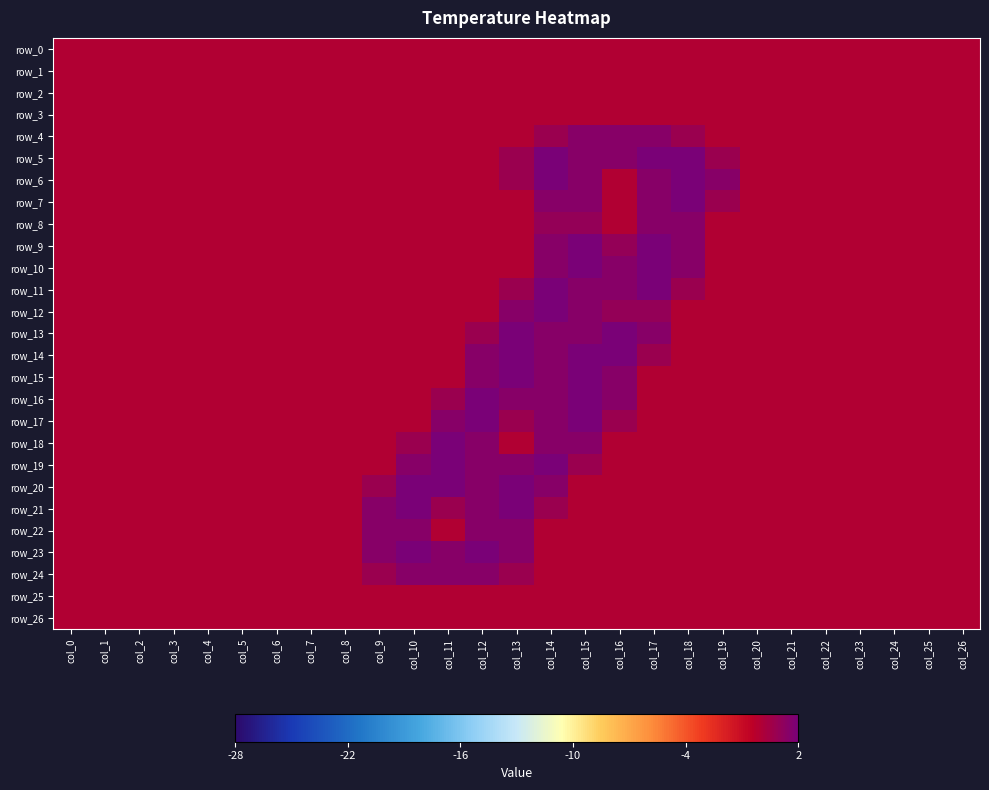

Reading left to right, transcribe all the data shown in this chart.

row_0: col_0=0.0	col_1=0.0	col_2=0.0	col_3=0.0	col_4=0.0	col_5=0.0	col_6=0.0	col_7=0.0	col_8=0.0	col_9=0.0	col_10=0.0	col_11=0.0	col_12=0.0	col_13=0.0	col_14=0.0	col_15=0.0	col_16=0.0	col_17=0.0	col_18=0.0	col_19=0.0	col_20=0.0	col_21=0.0	col_22=0.0	col_23=0.0	col_24=0.0	col_25=0.0	col_26=0.0
row_1: col_0=0.0	col_1=0.0	col_2=0.0	col_3=0.0	col_4=0.0	col_5=0.0	col_6=0.0	col_7=0.0	col_8=0.0	col_9=0.0	col_10=0.0	col_11=0.0	col_12=0.0	col_13=0.0	col_14=0.0	col_15=0.0	col_16=0.0	col_17=0.0	col_18=0.0	col_19=0.0	col_20=0.0	col_21=0.0	col_22=0.0	col_23=0.0	col_24=0.0	col_25=0.0	col_26=0.0
row_2: col_0=0.0	col_1=0.0	col_2=0.0	col_3=0.0	col_4=0.0	col_5=0.0	col_6=0.0	col_7=0.0	col_8=0.0	col_9=0.0	col_10=0.0	col_11=0.0	col_12=0.0	col_13=0.0	col_14=0.0	col_15=0.0	col_16=0.0	col_17=0.0	col_18=0.0	col_19=0.0	col_20=0.0	col_21=0.0	col_22=0.0	col_23=0.0	col_24=0.0	col_25=0.0	col_26=0.0
row_3: col_0=0.0	col_1=0.0	col_2=0.0	col_3=0.0	col_4=0.0	col_5=0.0	col_6=0.0	col_7=0.0	col_8=0.0	col_9=0.0	col_10=0.0	col_11=0.0	col_12=0.0	col_13=0.0	col_14=0.0	col_15=0.0	col_16=0.0	col_17=0.0	col_18=0.0	col_19=0.0	col_20=0.0	col_21=0.0	col_22=0.0	col_23=0.0	col_24=0.0	col_25=0.0	col_26=0.0
row_4: col_0=0.0	col_1=0.0	col_2=0.0	col_3=0.0	col_4=0.0	col_5=0.0	col_6=0.0	col_7=0.0	col_8=0.0	col_9=0.0	col_10=0.0	col_11=0.0	col_12=0.0	col_13=0.0	col_14=0.8	col_15=1.5	col_16=1.5	col_17=1.5	col_18=0.8	col_19=0.0	col_20=0.0	col_21=0.0	col_22=0.0	col_23=0.0	col_24=0.0	col_25=0.0	col_26=0.0
row_5: col_0=0.0	col_1=0.0	col_2=0.0	col_3=0.0	col_4=0.0	col_5=0.0	col_6=0.0	col_7=0.0	col_8=0.0	col_9=0.0	col_10=0.0	col_11=0.0	col_12=0.0	col_13=0.8	col_14=2.0	col_15=1.5	col_16=1.5	col_17=2.0	col_18=2.0	col_19=0.8	col_20=0.0	col_21=0.0	col_22=0.0	col_23=0.0	col_24=0.0	col_25=0.0	col_26=0.0
row_6: col_0=0.0	col_1=0.0	col_2=0.0	col_3=0.0	col_4=0.0	col_5=0.0	col_6=0.0	col_7=0.0	col_8=0.0	col_9=0.0	col_10=0.0	col_11=0.0	col_12=0.0	col_13=0.8	col_14=2.0	col_15=1.5	col_16=0.0	col_17=1.5	col_18=2.0	col_19=1.5	col_20=0.0	col_21=0.0	col_22=0.0	col_23=0.0	col_24=0.0	col_25=0.0	col_26=0.0
row_7: col_0=0.0	col_1=0.0	col_2=0.0	col_3=0.0	col_4=0.0	col_5=0.0	col_6=0.0	col_7=0.0	col_8=0.0	col_9=0.0	col_10=0.0	col_11=0.0	col_12=0.0	col_13=0.0	col_14=1.5	col_15=1.5	col_16=0.0	col_17=1.5	col_18=2.0	col_19=0.8	col_20=0.0	col_21=0.0	col_22=0.0	col_23=0.0	col_24=0.0	col_25=0.0	col_26=0.0
row_8: col_0=0.0	col_1=0.0	col_2=0.0	col_3=0.0	col_4=0.0	col_5=0.0	col_6=0.0	col_7=0.0	col_8=0.0	col_9=0.0	col_10=0.0	col_11=0.0	col_12=0.0	col_13=0.0	col_14=1.0	col_15=1.0	col_16=0.0	col_17=1.5	col_18=1.5	col_19=0.0	col_20=0.0	col_21=0.0	col_22=0.0	col_23=0.0	col_24=0.0	col_25=0.0	col_26=0.0
row_9: col_0=0.0	col_1=0.0	col_2=0.0	col_3=0.0	col_4=0.0	col_5=0.0	col_6=0.0	col_7=0.0	col_8=0.0	col_9=0.0	col_10=0.0	col_11=0.0	col_12=0.0	col_13=0.0	col_14=1.5	col_15=2.0	col_16=1.0	col_17=2.0	col_18=1.5	col_19=0.0	col_20=0.0	col_21=0.0	col_22=0.0	col_23=0.0	col_24=0.0	col_25=0.0	col_26=0.0
row_10: col_0=0.0	col_1=0.0	col_2=0.0	col_3=0.0	col_4=0.0	col_5=0.0	col_6=0.0	col_7=0.0	col_8=0.0	col_9=0.0	col_10=0.0	col_11=0.0	col_12=0.0	col_13=0.0	col_14=1.5	col_15=2.0	col_16=1.5	col_17=2.0	col_18=1.5	col_19=0.0	col_20=0.0	col_21=0.0	col_22=0.0	col_23=0.0	col_24=0.0	col_25=0.0	col_26=0.0
row_11: col_0=0.0	col_1=0.0	col_2=0.0	col_3=0.0	col_4=0.0	col_5=0.0	col_6=0.0	col_7=0.0	col_8=0.0	col_9=0.0	col_10=0.0	col_11=0.0	col_12=0.0	col_13=0.8	col_14=2.0	col_15=1.5	col_16=1.5	col_17=2.0	col_18=0.8	col_19=0.0	col_20=0.0	col_21=0.0	col_22=0.0	col_23=0.0	col_24=0.0	col_25=0.0	col_26=0.0
row_12: col_0=0.0	col_1=0.0	col_2=0.0	col_3=0.0	col_4=0.0	col_5=0.0	col_6=0.0	col_7=0.0	col_8=0.0	col_9=0.0	col_10=0.0	col_11=0.0	col_12=0.0	col_13=1.5	col_14=2.0	col_15=1.5	col_16=1.0	col_17=1.0	col_18=0.0	col_19=0.0	col_20=0.0	col_21=0.0	col_22=0.0	col_23=0.0	col_24=0.0	col_25=0.0	col_26=0.0
row_13: col_0=0.0	col_1=0.0	col_2=0.0	col_3=0.0	col_4=0.0	col_5=0.0	col_6=0.0	col_7=0.0	col_8=0.0	col_9=0.0	col_10=0.0	col_11=0.0	col_12=0.8	col_13=2.0	col_14=1.5	col_15=1.5	col_16=2.0	col_17=1.5	col_18=0.0	col_19=0.0	col_20=0.0	col_21=0.0	col_22=0.0	col_23=0.0	col_24=0.0	col_25=0.0	col_26=0.0
row_14: col_0=0.0	col_1=0.0	col_2=0.0	col_3=0.0	col_4=0.0	col_5=0.0	col_6=0.0	col_7=0.0	col_8=0.0	col_9=0.0	col_10=0.0	col_11=0.0	col_12=1.5	col_13=2.0	col_14=1.5	col_15=2.0	col_16=2.0	col_17=0.8	col_18=0.0	col_19=0.0	col_20=0.0	col_21=0.0	col_22=0.0	col_23=0.0	col_24=0.0	col_25=0.0	col_26=0.0
row_15: col_0=0.0	col_1=0.0	col_2=0.0	col_3=0.0	col_4=0.0	col_5=0.0	col_6=0.0	col_7=0.0	col_8=0.0	col_9=0.0	col_10=0.0	col_11=0.0	col_12=1.5	col_13=2.0	col_14=1.5	col_15=2.0	col_16=1.5	col_17=0.0	col_18=0.0	col_19=0.0	col_20=0.0	col_21=0.0	col_22=0.0	col_23=0.0	col_24=0.0	col_25=0.0	col_26=0.0
row_16: col_0=0.0	col_1=0.0	col_2=0.0	col_3=0.0	col_4=0.0	col_5=0.0	col_6=0.0	col_7=0.0	col_8=0.0	col_9=0.0	col_10=0.0	col_11=0.8	col_12=2.0	col_13=1.5	col_14=1.5	col_15=2.0	col_16=1.5	col_17=0.0	col_18=0.0	col_19=0.0	col_20=0.0	col_21=0.0	col_22=0.0	col_23=0.0	col_24=0.0	col_25=0.0	col_26=0.0
row_17: col_0=0.0	col_1=0.0	col_2=0.0	col_3=0.0	col_4=0.0	col_5=0.0	col_6=0.0	col_7=0.0	col_8=0.0	col_9=0.0	col_10=0.0	col_11=1.5	col_12=2.0	col_13=0.8	col_14=1.5	col_15=2.0	col_16=0.8	col_17=0.0	col_18=0.0	col_19=0.0	col_20=0.0	col_21=0.0	col_22=0.0	col_23=0.0	col_24=0.0	col_25=0.0	col_26=0.0
row_18: col_0=0.0	col_1=0.0	col_2=0.0	col_3=0.0	col_4=0.0	col_5=0.0	col_6=0.0	col_7=0.0	col_8=0.0	col_9=0.0	col_10=0.8	col_11=2.0	col_12=1.5	col_13=0.0	col_14=1.5	col_15=1.5	col_16=0.0	col_17=0.0	col_18=0.0	col_19=0.0	col_20=0.0	col_21=0.0	col_22=0.0	col_23=0.0	col_24=0.0	col_25=0.0	col_26=0.0
row_19: col_0=0.0	col_1=0.0	col_2=0.0	col_3=0.0	col_4=0.0	col_5=0.0	col_6=0.0	col_7=0.0	col_8=0.0	col_9=0.0	col_10=1.5	col_11=2.0	col_12=1.5	col_13=1.5	col_14=2.0	col_15=0.8	col_16=0.0	col_17=0.0	col_18=0.0	col_19=0.0	col_20=0.0	col_21=0.0	col_22=0.0	col_23=0.0	col_24=0.0	col_25=0.0	col_26=0.0
row_20: col_0=0.0	col_1=0.0	col_2=0.0	col_3=0.0	col_4=0.0	col_5=0.0	col_6=0.0	col_7=0.0	col_8=0.0	col_9=0.8	col_10=2.0	col_11=2.0	col_12=1.5	col_13=2.0	col_14=1.5	col_15=0.0	col_16=0.0	col_17=0.0	col_18=0.0	col_19=0.0	col_20=0.0	col_21=0.0	col_22=0.0	col_23=0.0	col_24=0.0	col_25=0.0	col_26=0.0
row_21: col_0=0.0	col_1=0.0	col_2=0.0	col_3=0.0	col_4=0.0	col_5=0.0	col_6=0.0	col_7=0.0	col_8=0.0	col_9=1.5	col_10=2.0	col_11=0.8	col_12=1.5	col_13=2.0	col_14=0.8	col_15=0.0	col_16=0.0	col_17=0.0	col_18=0.0	col_19=0.0	col_20=0.0	col_21=0.0	col_22=0.0	col_23=0.0	col_24=0.0	col_25=0.0	col_26=0.0
row_22: col_0=0.0	col_1=0.0	col_2=0.0	col_3=0.0	col_4=0.0	col_5=0.0	col_6=0.0	col_7=0.0	col_8=0.0	col_9=1.5	col_10=1.5	col_11=0.0	col_12=1.5	col_13=1.5	col_14=0.0	col_15=0.0	col_16=0.0	col_17=0.0	col_18=0.0	col_19=0.0	col_20=0.0	col_21=0.0	col_22=0.0	col_23=0.0	col_24=0.0	col_25=0.0	col_26=0.0
row_23: col_0=0.0	col_1=0.0	col_2=0.0	col_3=0.0	col_4=0.0	col_5=0.0	col_6=0.0	col_7=0.0	col_8=0.0	col_9=1.5	col_10=2.0	col_11=1.5	col_12=2.0	col_13=1.5	col_14=0.0	col_15=0.0	col_16=0.0	col_17=0.0	col_18=0.0	col_19=0.0	col_20=0.0	col_21=0.0	col_22=0.0	col_23=0.0	col_24=0.0	col_25=0.0	col_26=0.0
row_24: col_0=0.0	col_1=0.0	col_2=0.0	col_3=0.0	col_4=0.0	col_5=0.0	col_6=0.0	col_7=0.0	col_8=0.0	col_9=0.8	col_10=1.5	col_11=1.5	col_12=1.5	col_13=0.8	col_14=0.0	col_15=0.0	col_16=0.0	col_17=0.0	col_18=0.0	col_19=0.0	col_20=0.0	col_21=0.0	col_22=0.0	col_23=0.0	col_24=0.0	col_25=0.0	col_26=0.0
row_25: col_0=0.0	col_1=0.0	col_2=0.0	col_3=0.0	col_4=0.0	col_5=0.0	col_6=0.0	col_7=0.0	col_8=0.0	col_9=0.0	col_10=0.0	col_11=0.0	col_12=0.0	col_13=0.0	col_14=0.0	col_15=0.0	col_16=0.0	col_17=0.0	col_18=0.0	col_19=0.0	col_20=0.0	col_21=0.0	col_22=0.0	col_23=0.0	col_24=0.0	col_25=0.0	col_26=0.0
row_26: col_0=0.0	col_1=0.0	col_2=0.0	col_3=0.0	col_4=0.0	col_5=0.0	col_6=0.0	col_7=0.0	col_8=0.0	col_9=0.0	col_10=0.0	col_11=0.0	col_12=0.0	col_13=0.0	col_14=0.0	col_15=0.0	col_16=0.0	col_17=0.0	col_18=0.0	col_19=0.0	col_20=0.0	col_21=0.0	col_22=0.0	col_23=0.0	col_24=0.0	col_25=0.0	col_26=0.0